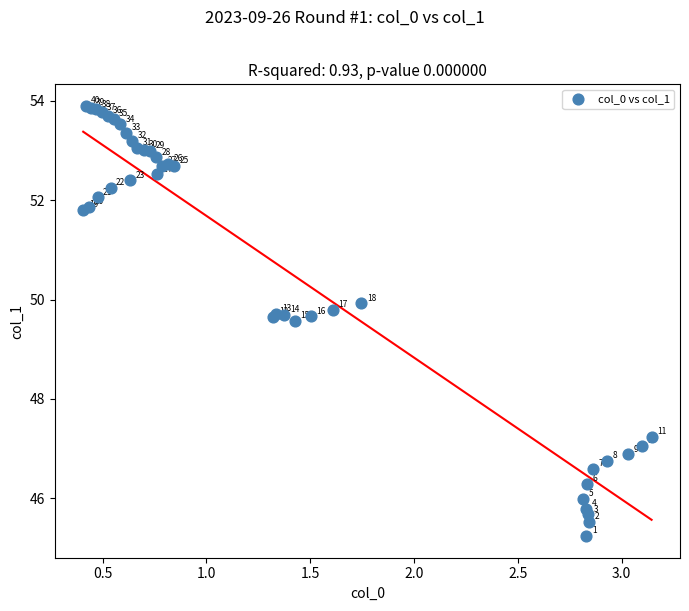

What Y value in the scatter plot is closest to 49?

49.6